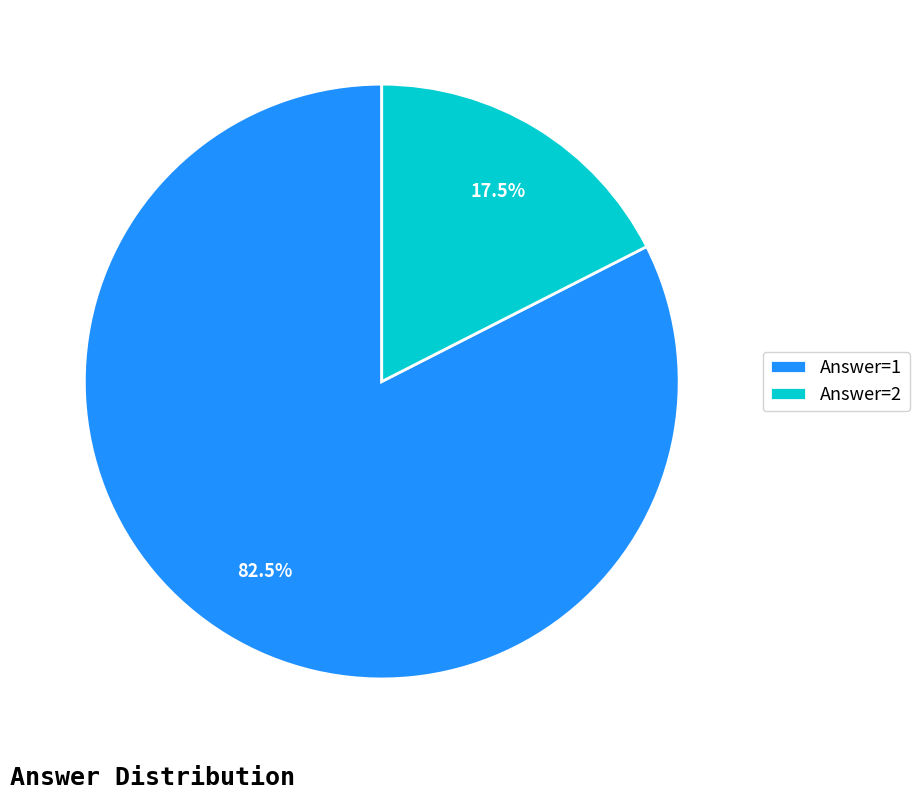

Rank the categories by value from highest to lowest.

Answer=1, Answer=2